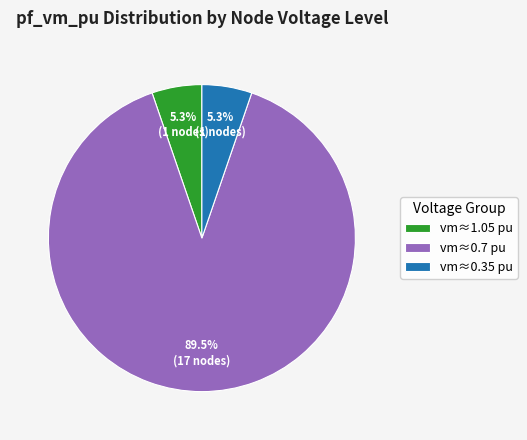

Combined, do vm≈0.7 pu and vm≈0.35 pu account for over 50%?

Yes